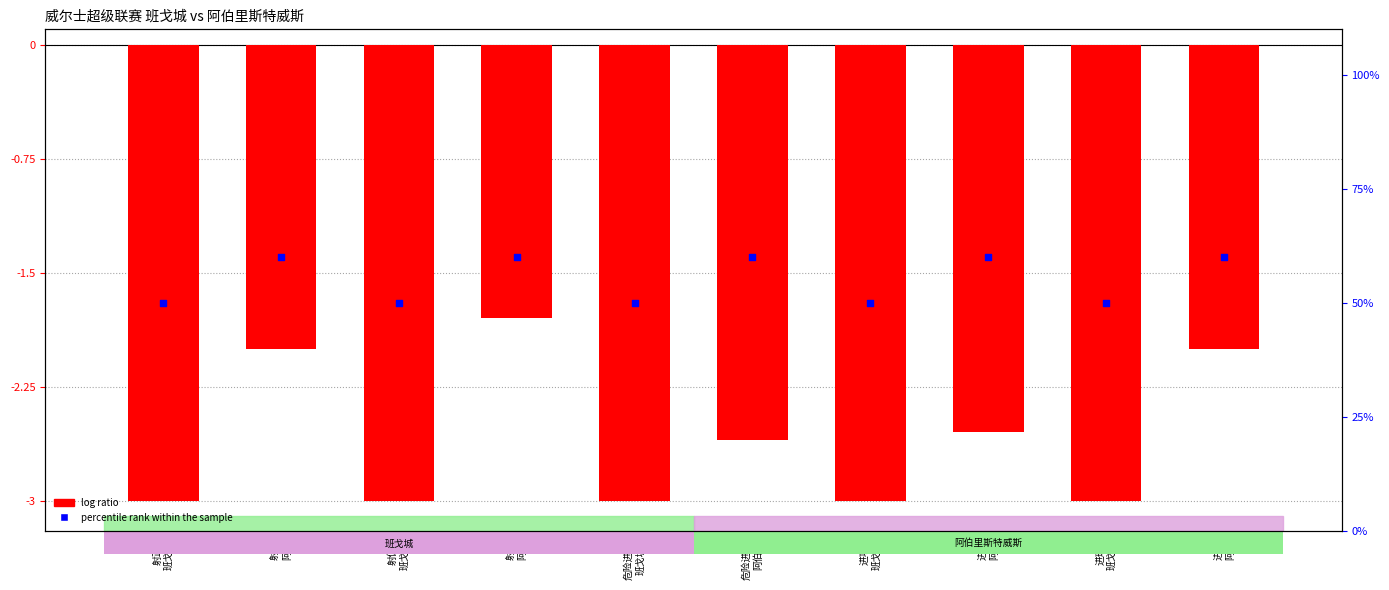

Which series reaches the maximum Y coordinate?

percentile rank within the sample